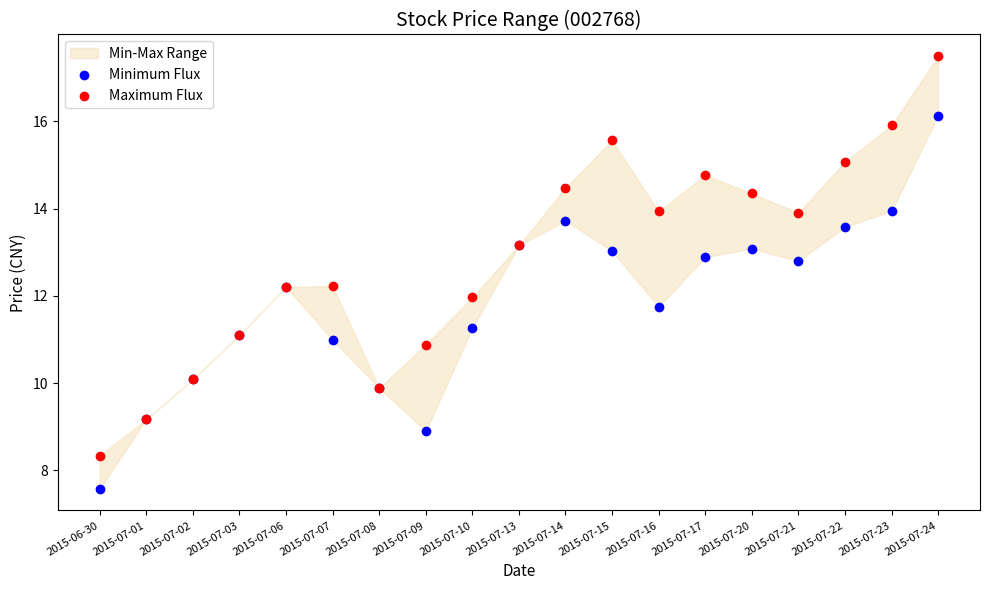

Which series contains the lowest Y value?

Minimum Flux